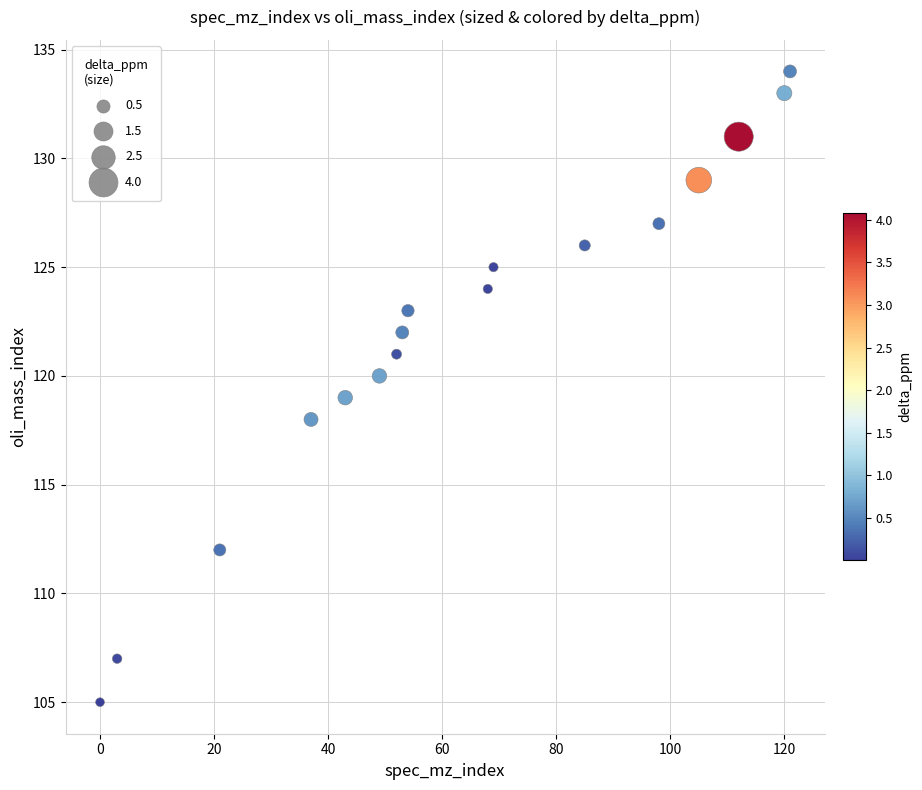

What is the range of X values (max minus min)?

121